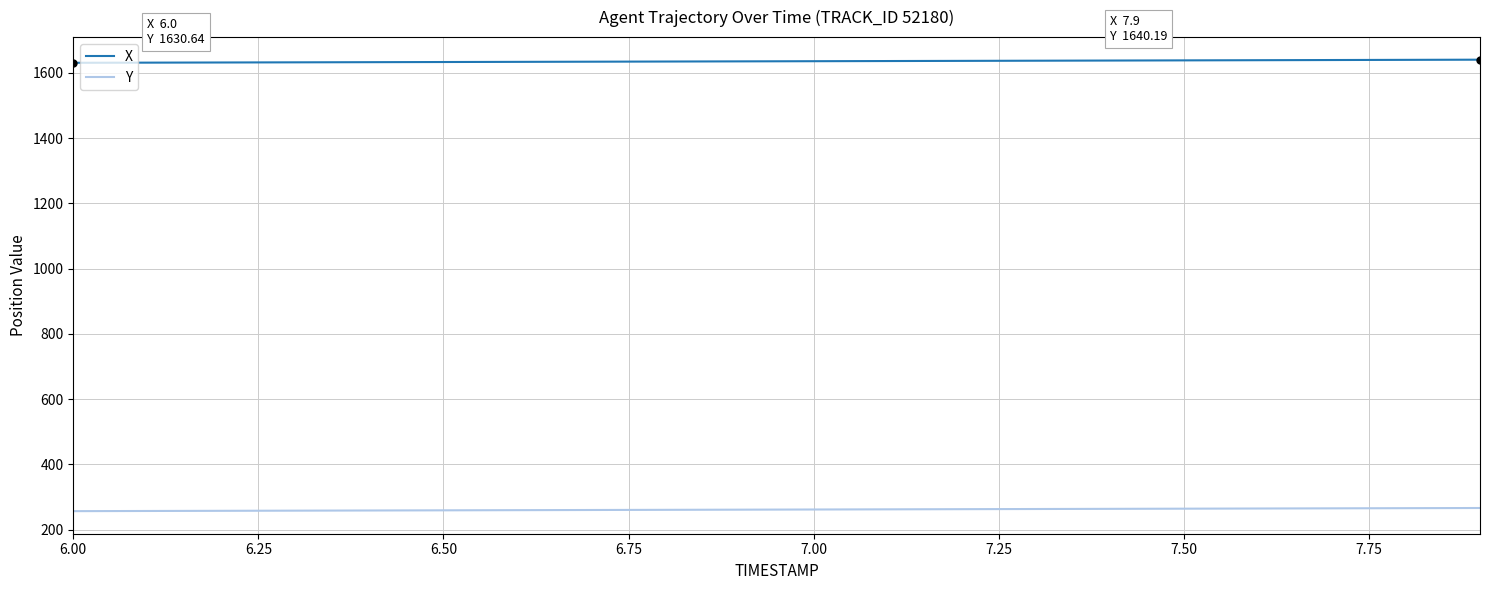

What is the lowest value of the X series?

1630.6